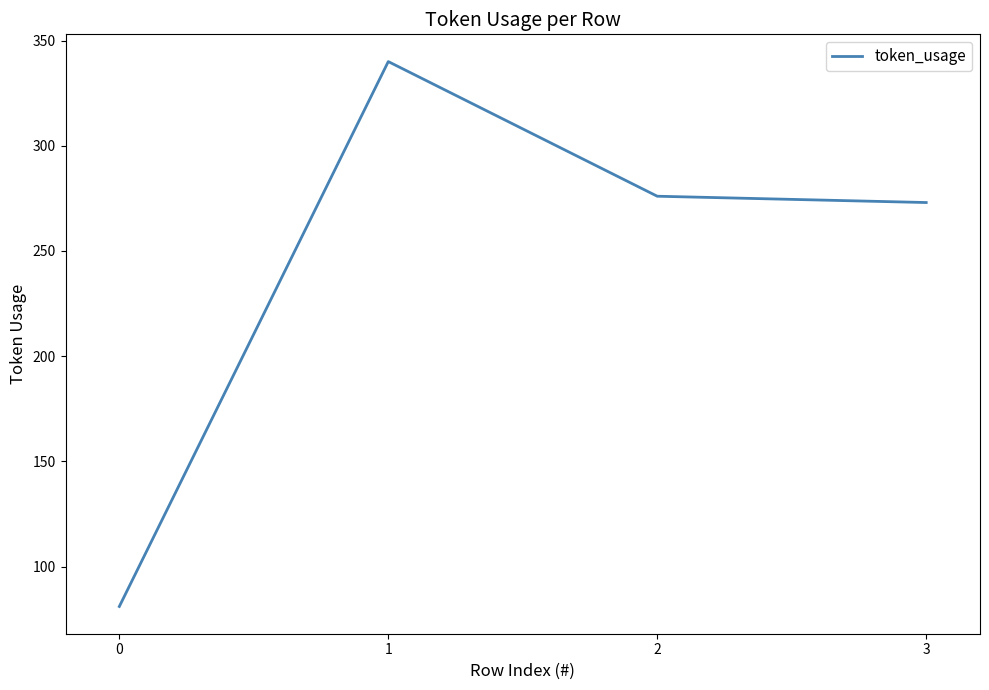

How many values are below 276?

2